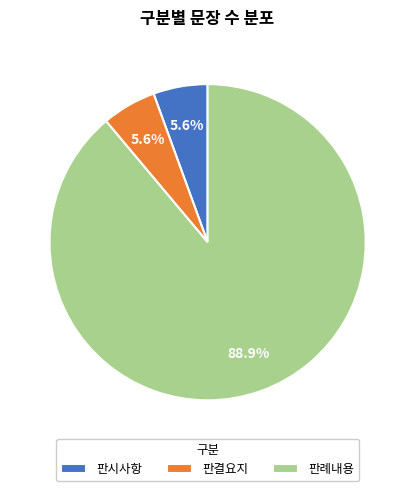

Which category accounts for the majority?

판례내용